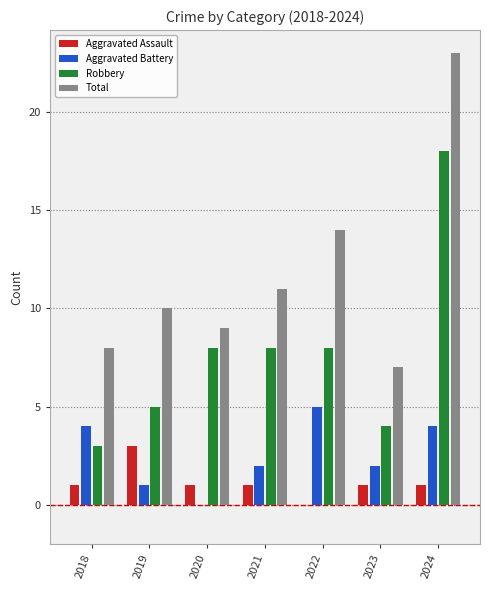

The value of Robbery at 2022 is 8. True or false?

True